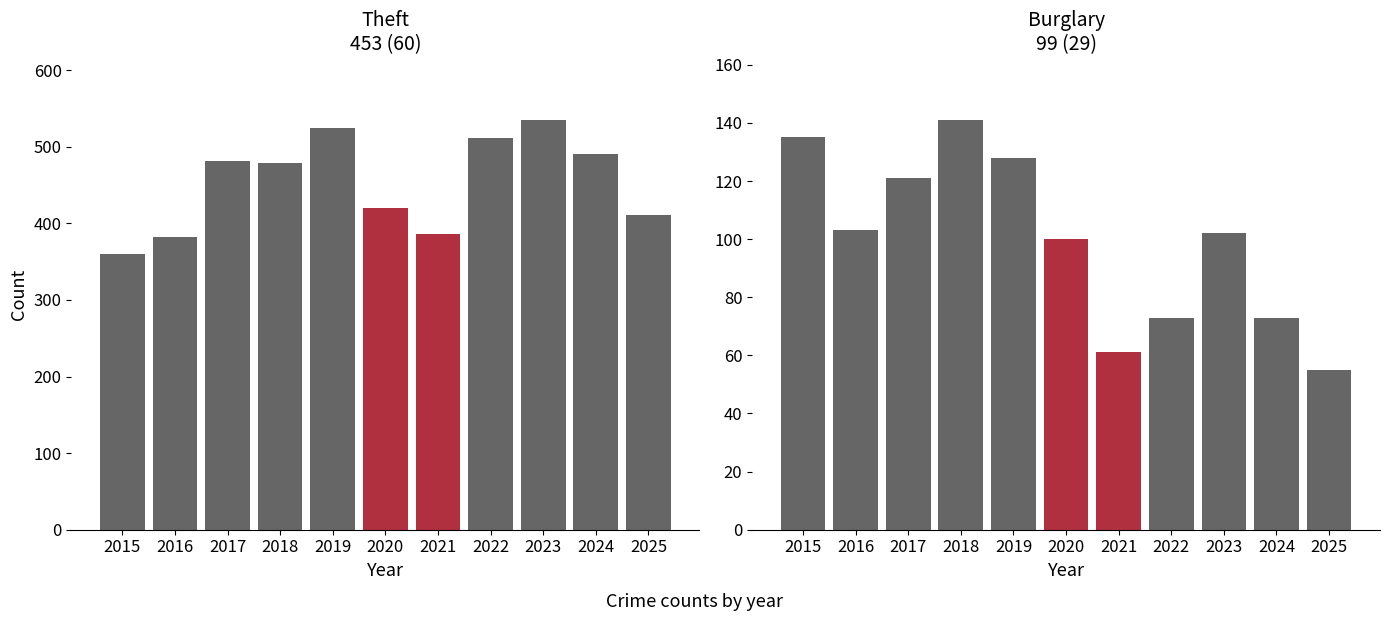

How many values in the Theft series exceed 479?

5